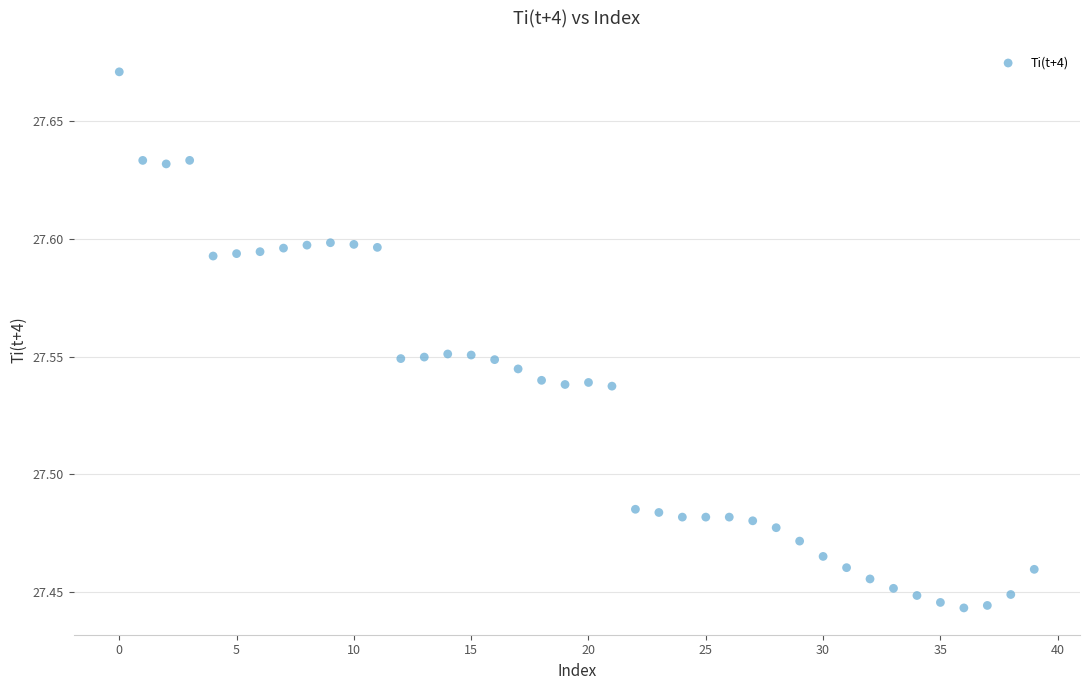

Count the number of points in this scatter plot.

40